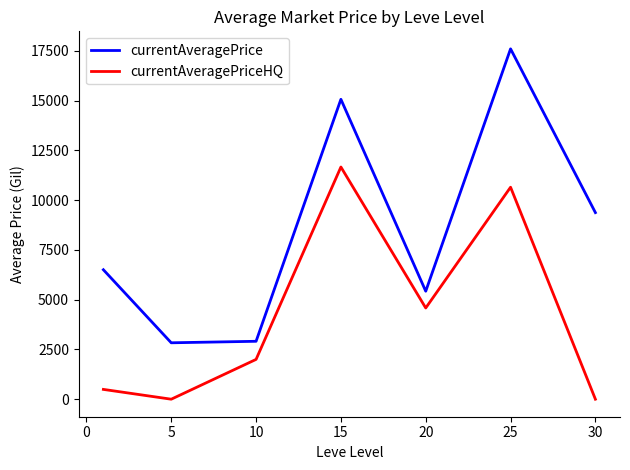

List the series in order of their overall mean, lowest first.

currentAveragePriceHQ, currentAveragePrice